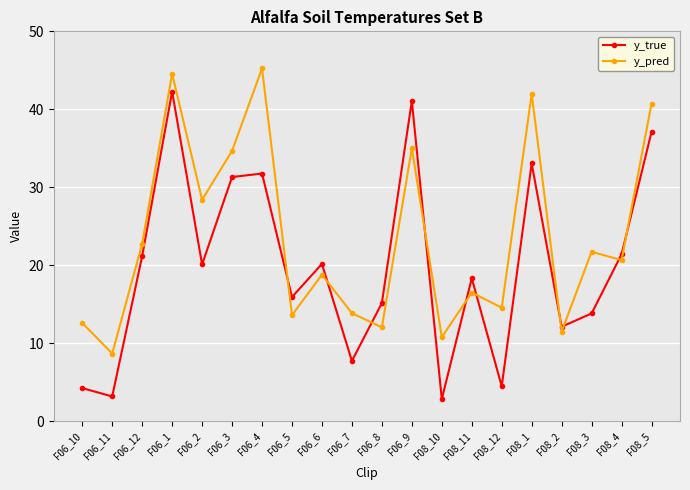

At which category is the sum across all series the highest?

F06_1